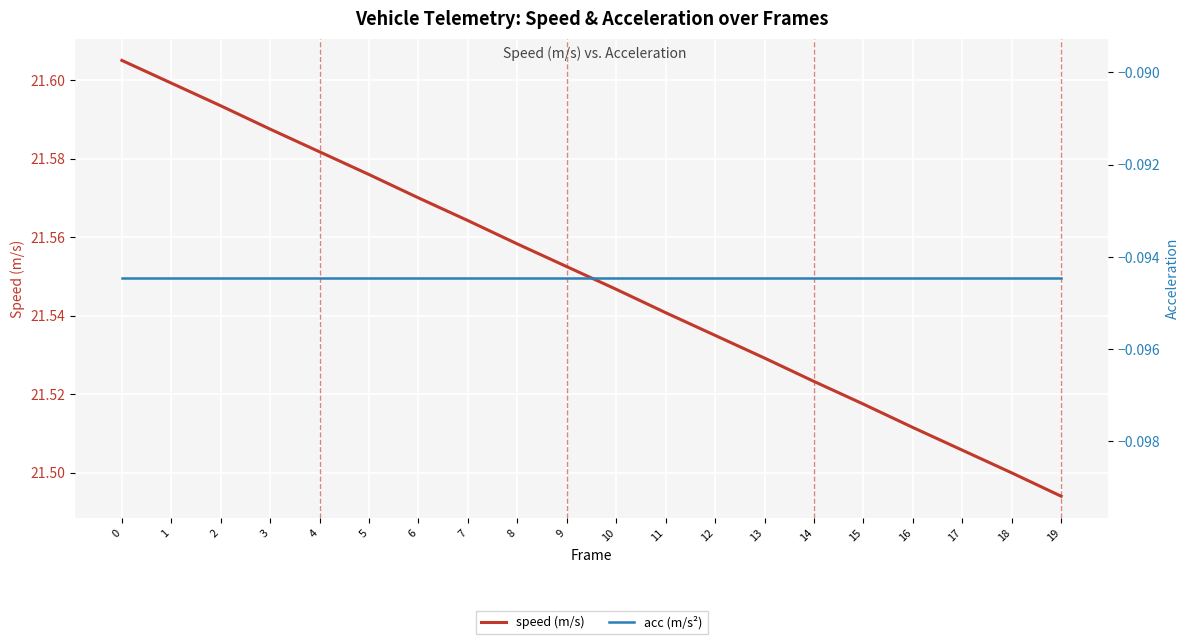

Does the chart display data point markers on the line(s)?

No